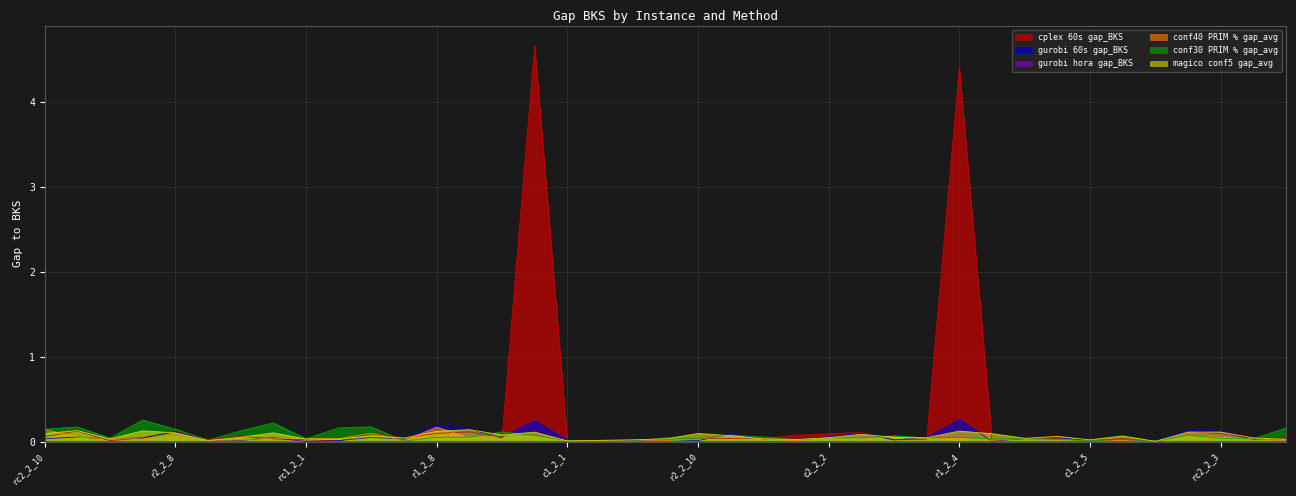

What is the label of the 35th point from the left?

r1_2_1